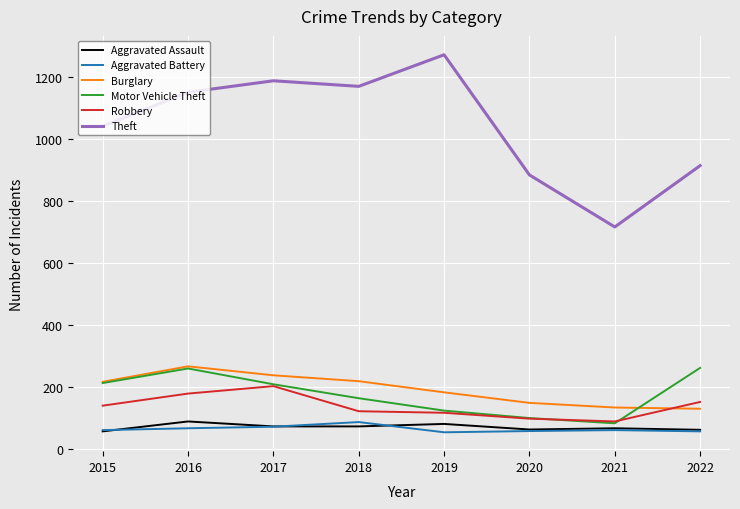

In Motor Vehicle Theft, how many points are higher than both neighbors (excluding endpoints)?

1